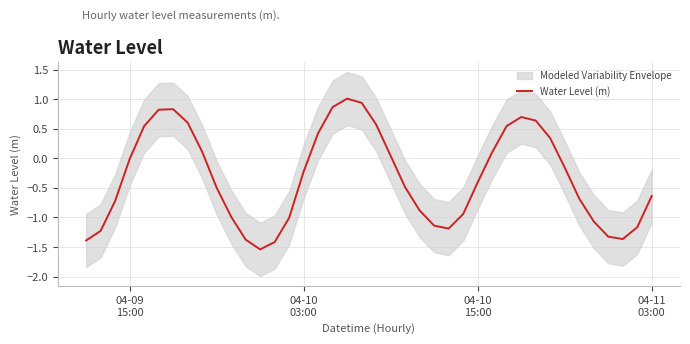

Reading left to right, transcribe all the data shown in this chart.

-1.4	-1.2	-0.7	-0.0	0.5	0.8	0.8	0.6	0.1	-0.5	-1.0	-1.4	-1.5	-1.4	-1.0	-0.2	0.4	0.9	1.0	0.9	0.6	0.0	-0.5	-0.9	-1.1	-1.2	-0.9	-0.4	0.1	0.5	0.7	0.6	0.3	-0.2	-0.7	-1.1	-1.3	-1.4	-1.2	-0.6